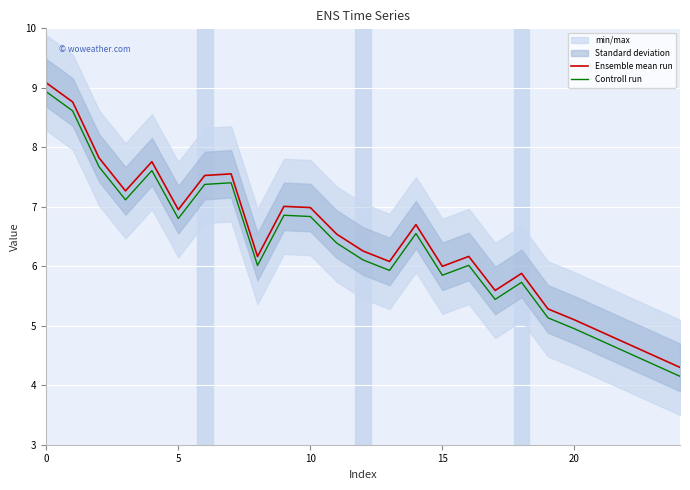

What is the value of the Controll run point at the 12th from the left?

6.4